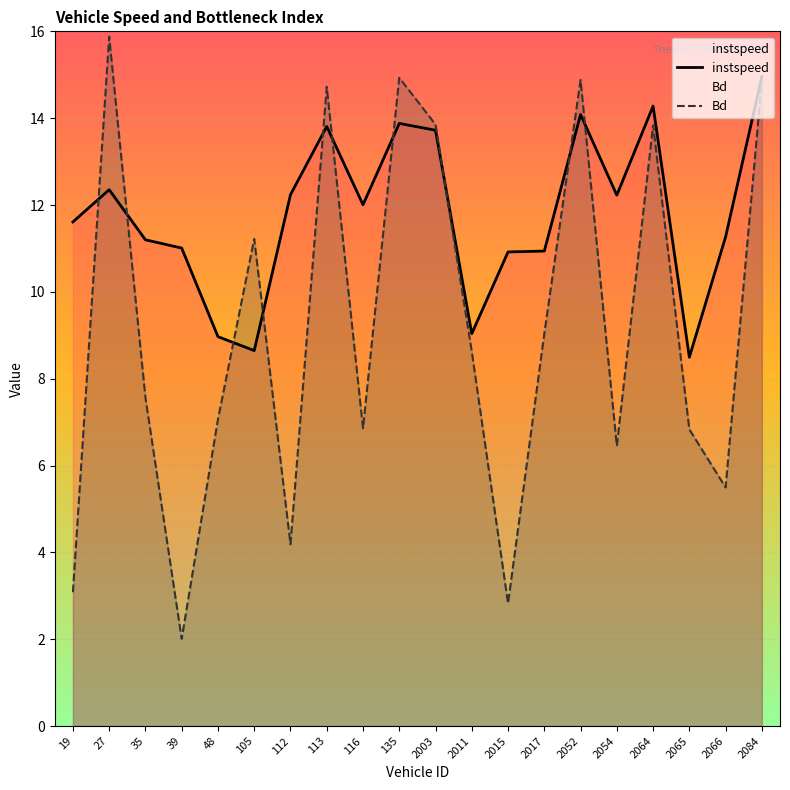

How many lines are shown in the chart?

2